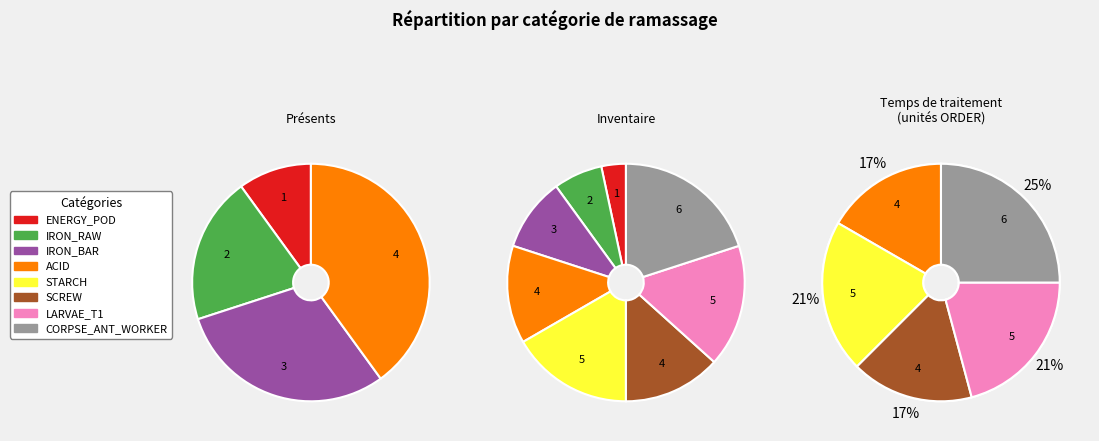

Combined, do CORPSE_ANT_WORKER and ENERGY_POD account for over 50%?

No